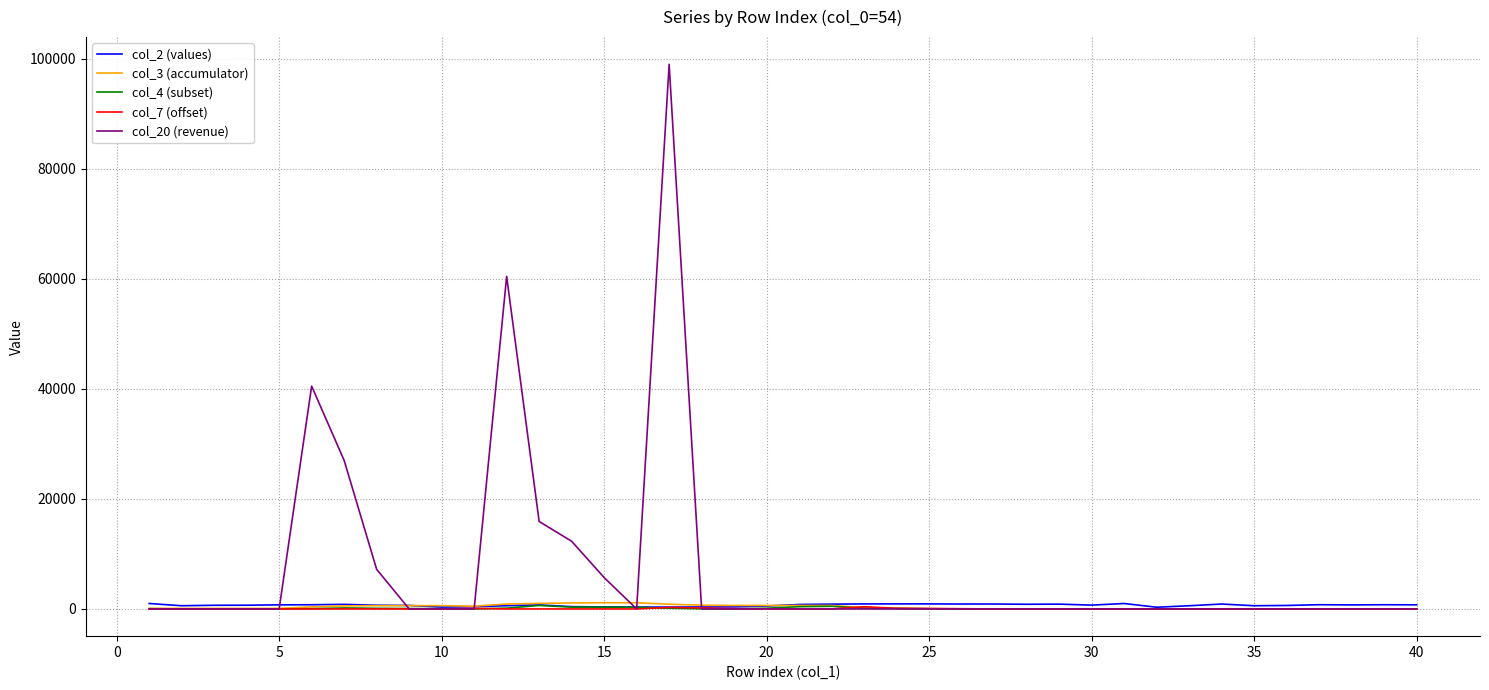

Which series has the largest total across all categories?

col_20 (revenue)